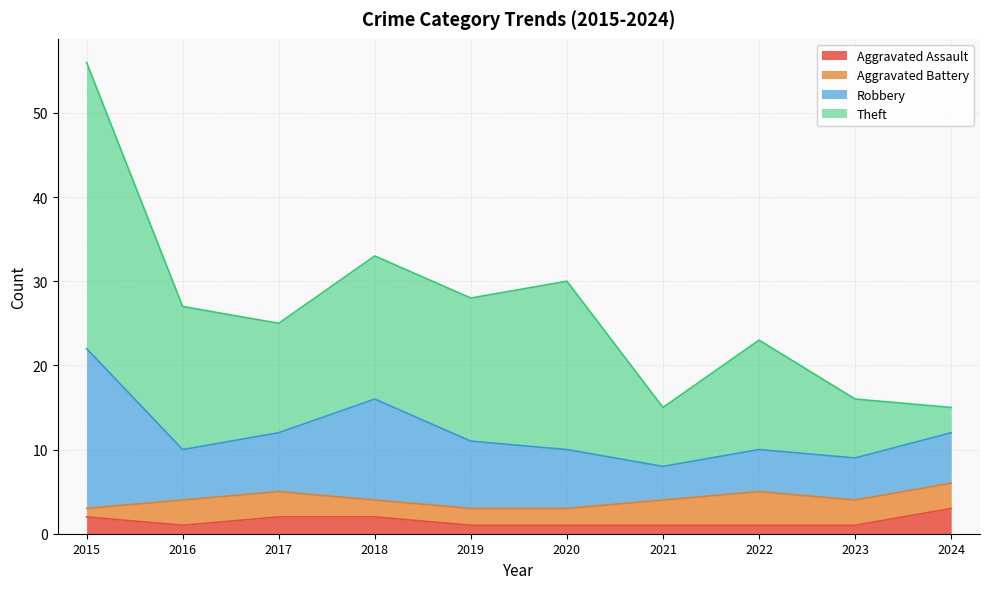

What is the approximate value of Aggravated Battery at 2023?

3